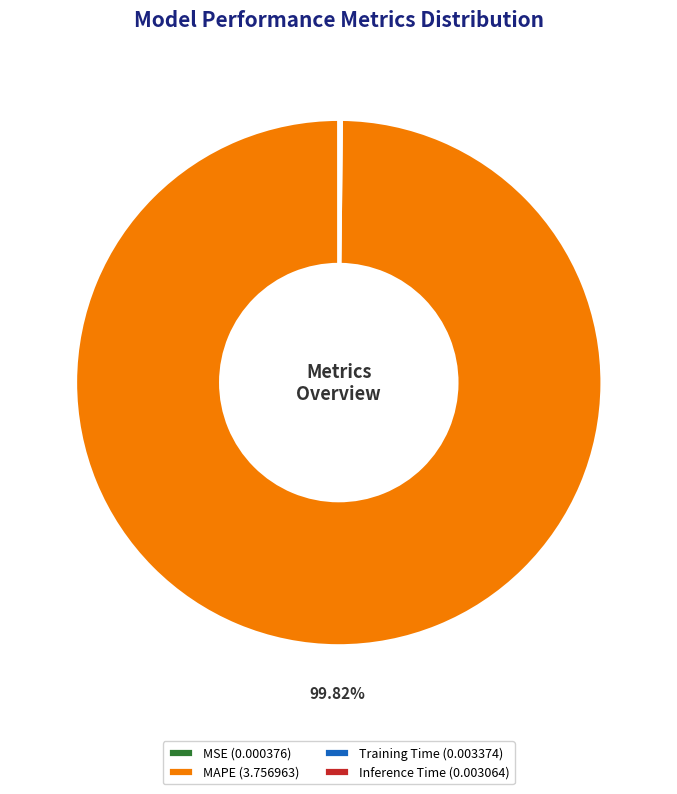

Is MAPE (3.756963) the majority of the pie?

Yes